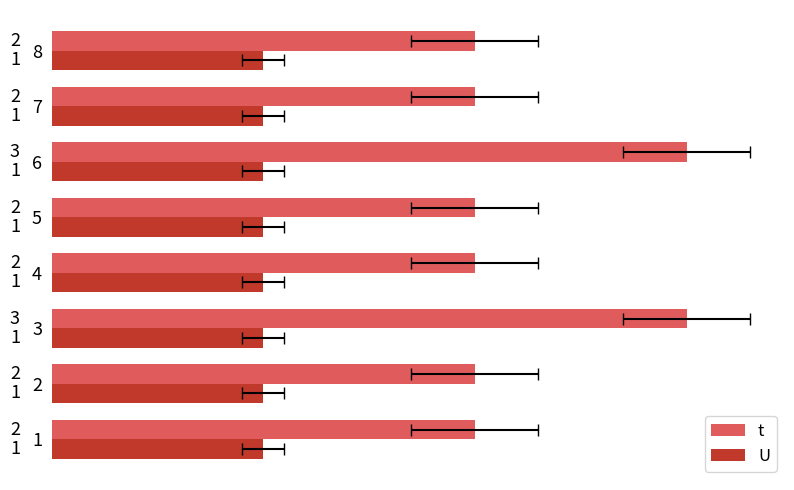

At how many categories does at least one series exceed 1?

8